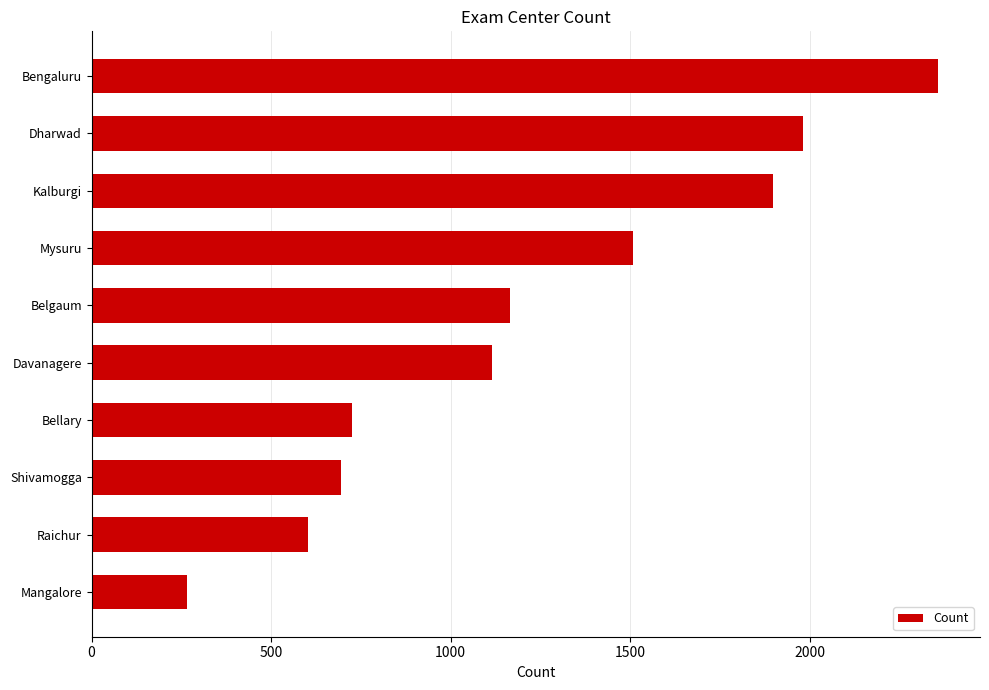

How many bars are there in total?

10